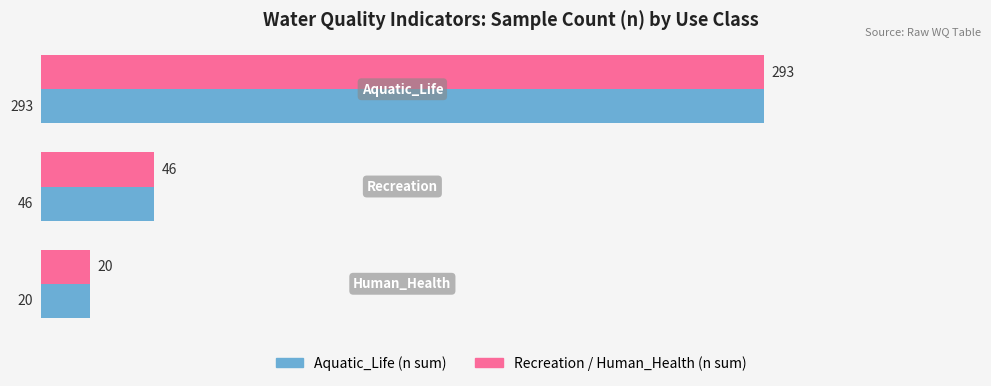

What is the minimum value shown in the chart?

20